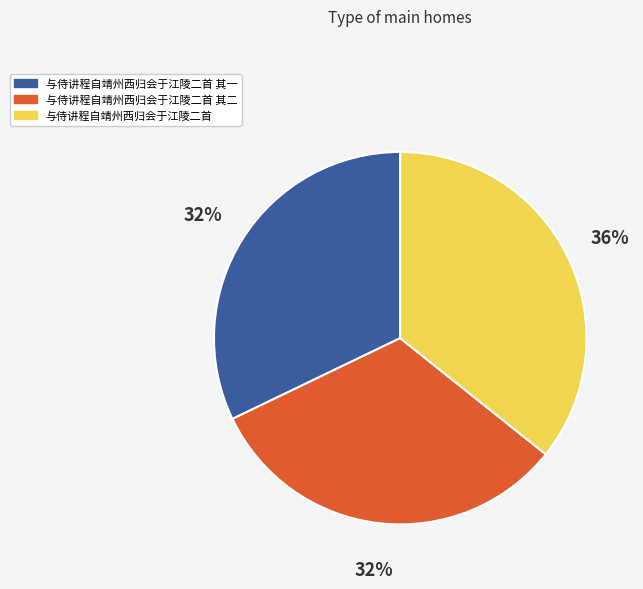

Is there any slice that represents more than half of the pie?

No